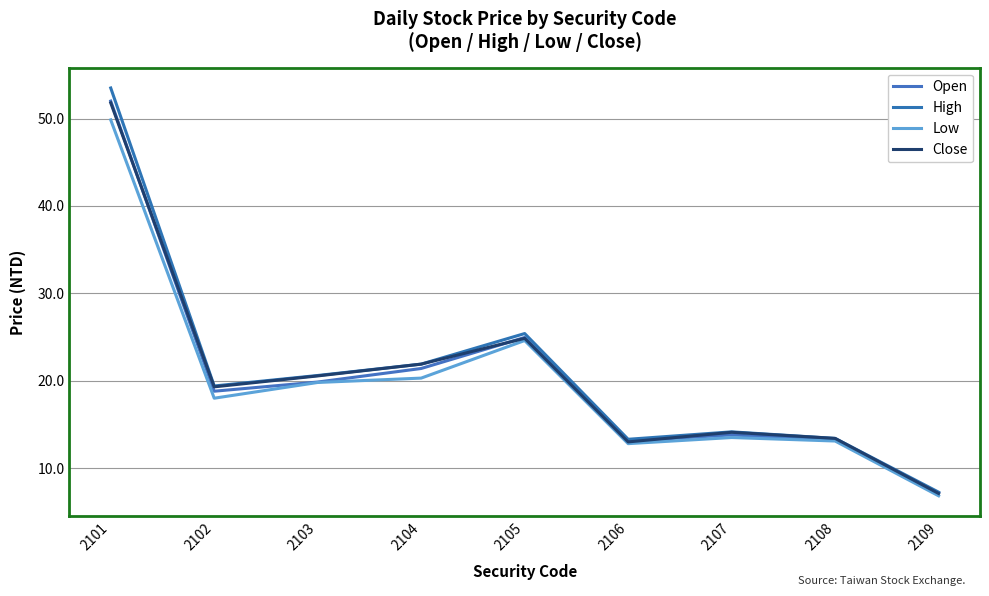

Rank the categories by High value from lowest to highest.

2109, 2106, 2108, 2107, 2102, 2103, 2104, 2105, 2101